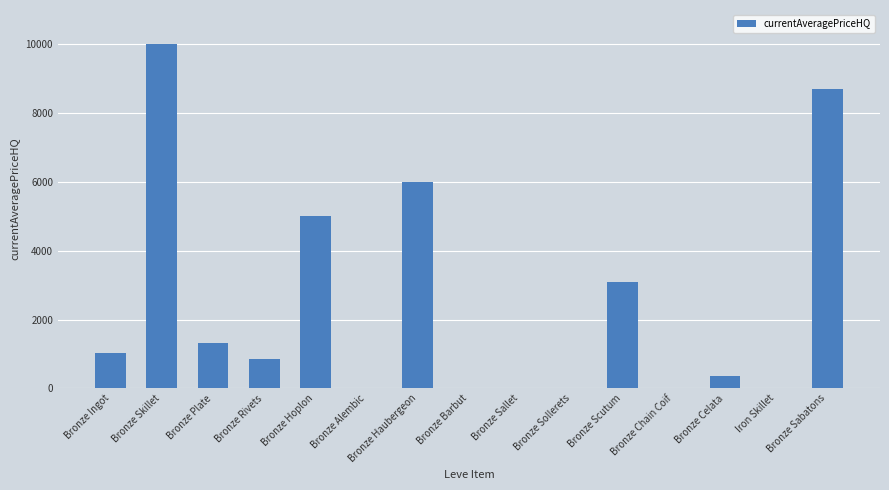

Which category has the highest value across all series?

Bronze Skillet